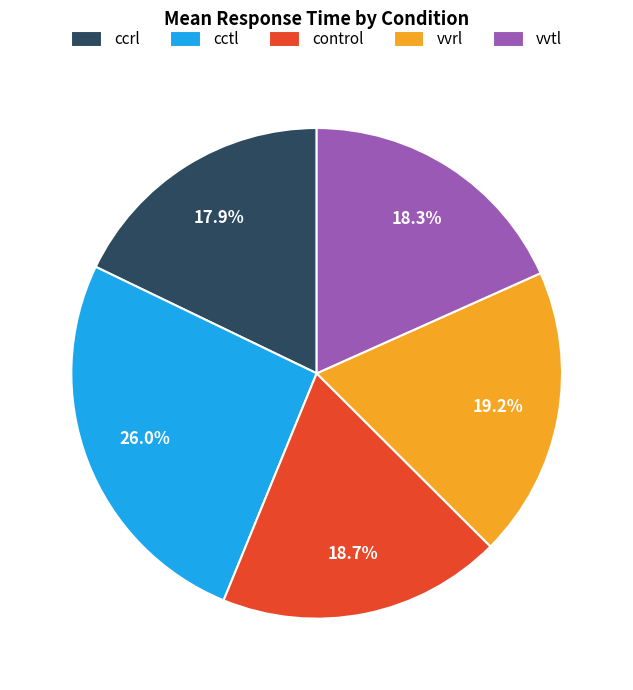

True or false: vvrl accounts for 19% of the total.

True